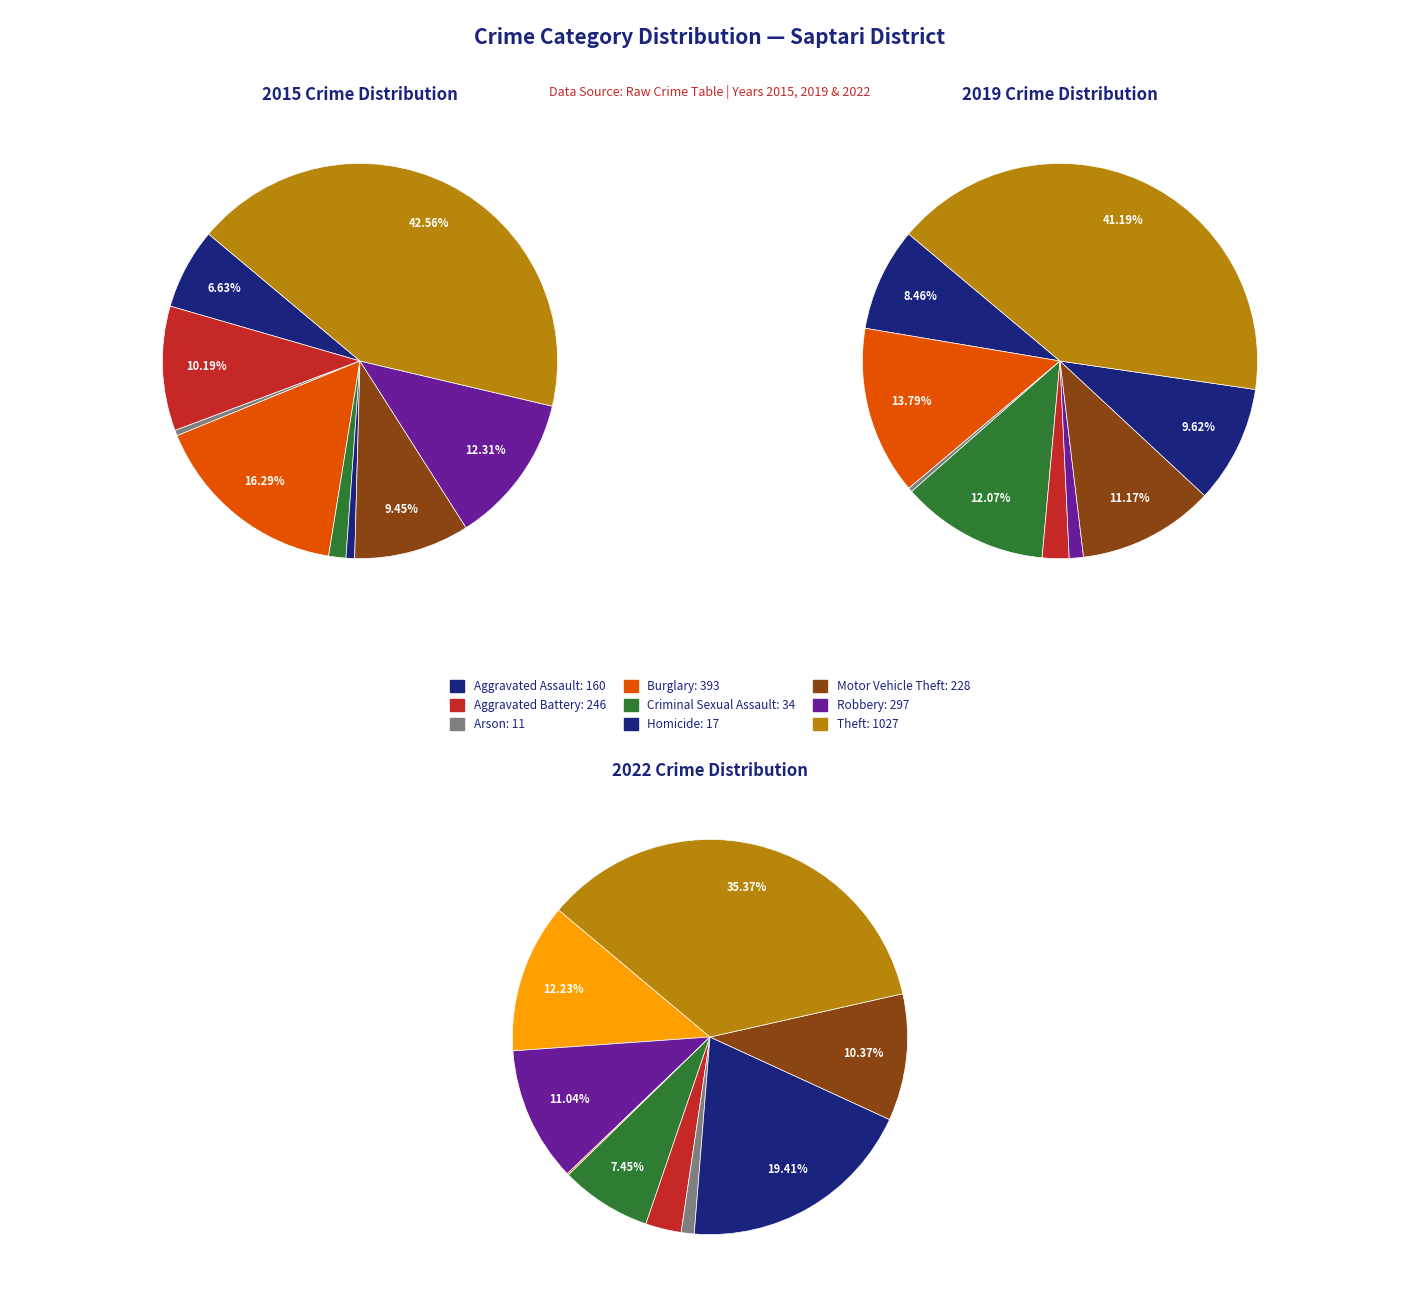

What percentage is NOT represented by 6?

90.6%